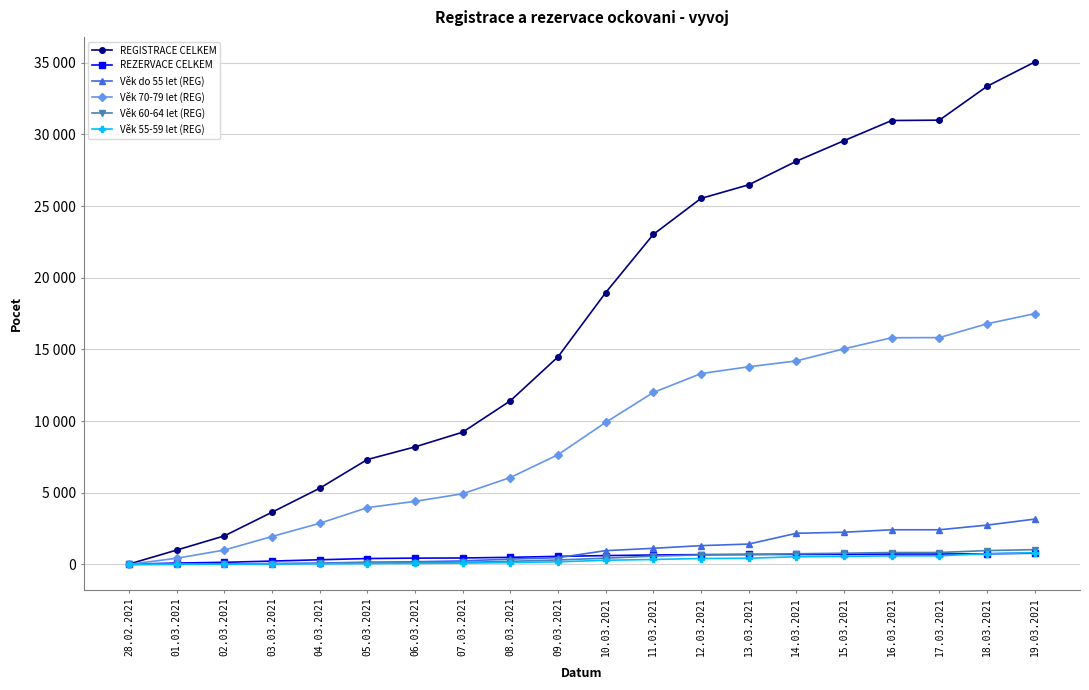

Reading left to right, list all the values displayed in this chart.

REGISTRACE CELKEM: 18	997	1986	3636	5310	7314	8196	9222	11411	14477	18958	23021	25533	26481	28128	29560	30968	30992	33353	35050
REZERVACE CELKEM: 11	91	144	231	321	408	436	447	492	559	613	654	682	693	695	698	722	722	738	781
Věk do 55 let (REG): 0	18	29	58	89	156	183	243	368	466	958	1121	1308	1417	2169	2243	2414	2415	2739	3159
Věk 70-79 let (REG): 2	426	998	1945	2864	3958	4398	4926	6059	7651	9905	11994	13312	13786	14194	15040	15812	15822	16786	17492
Věk 60-64 let (REG): 0	8	25	44	66	87	114	139	214	310	431	579	655	688	740	778	827	828	962	1029
Věk 55-59 let (REG): 0	7	13	26	39	54	68	89	126	177	286	343	410	430	532	554	598	600	744	812